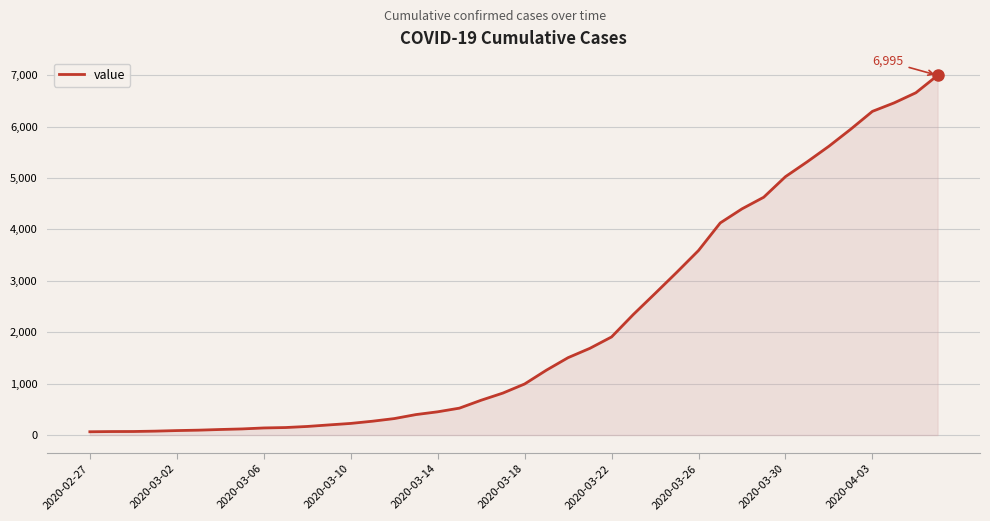

What is the maximum value shown in the chart?

6995